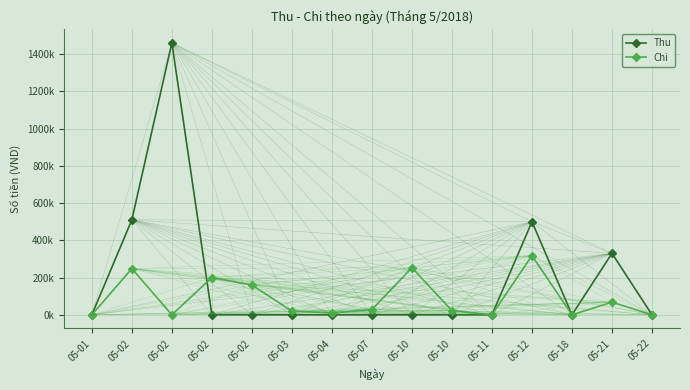

Where do Thu and Chi first cross each other?

05-02 and 05-02